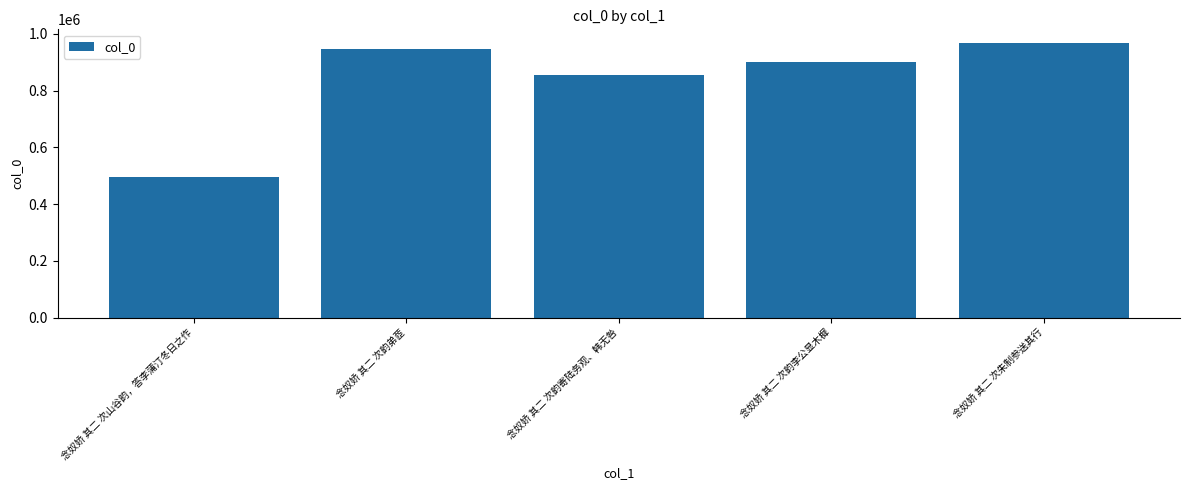

What is the average value?

832723